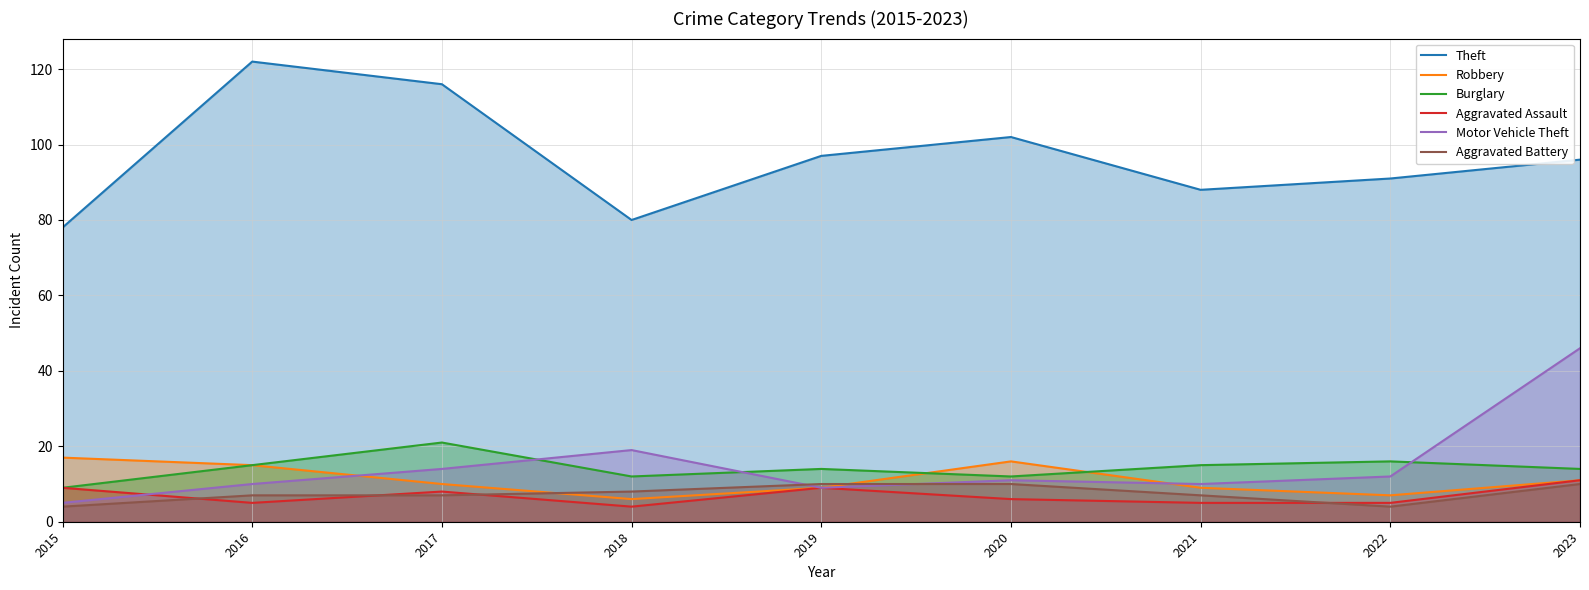

True or false: Aggravated Battery has a value of 10 at 2016.

False